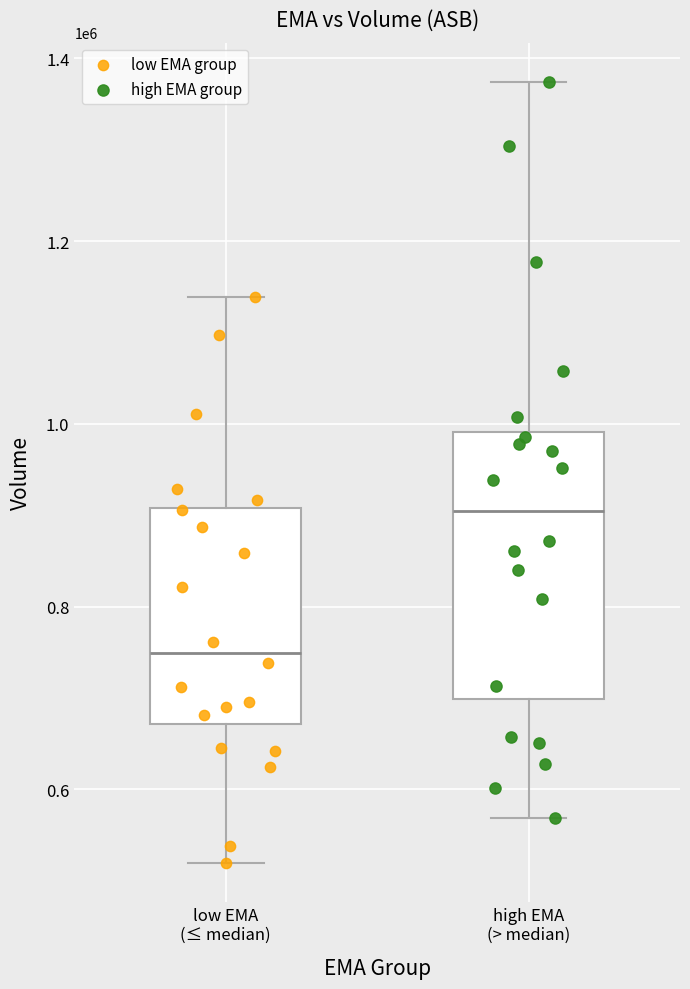

Which series has the widest spread of Y values?

high EMA group